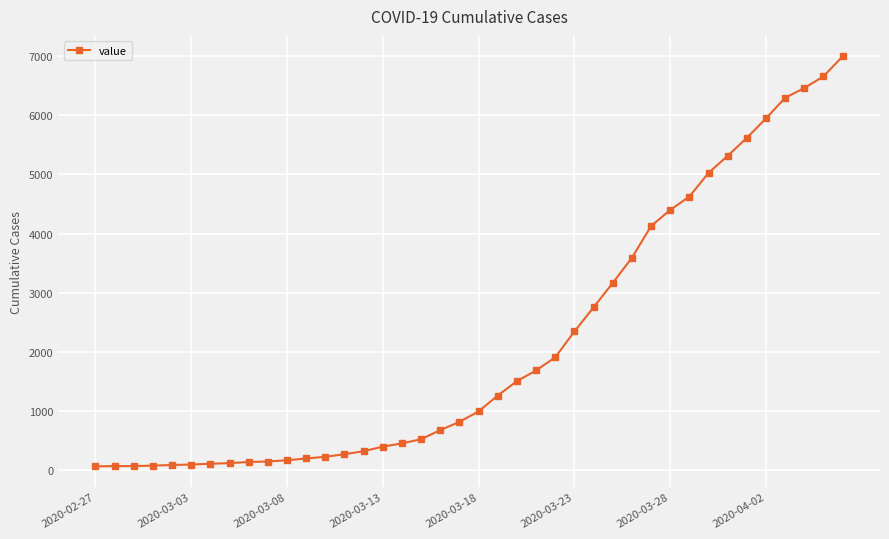

What is the difference between the maximum and minimum values?

6931